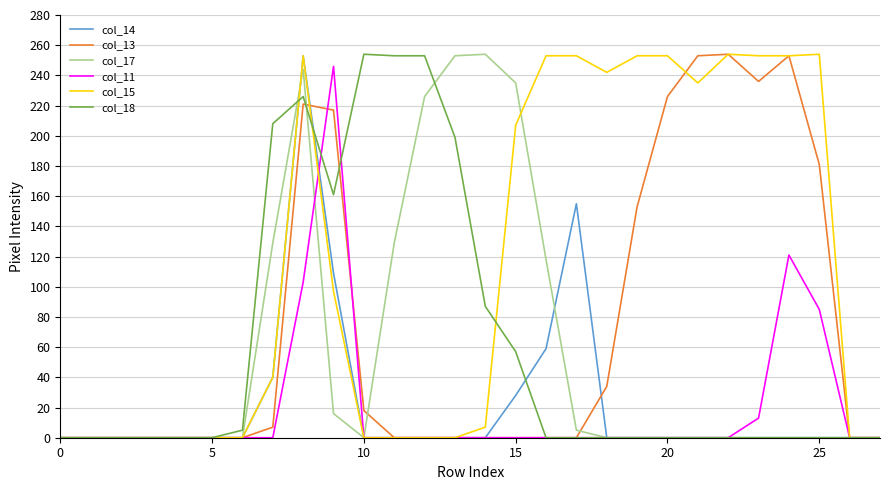

Which series has the largest total across all categories?

col_15